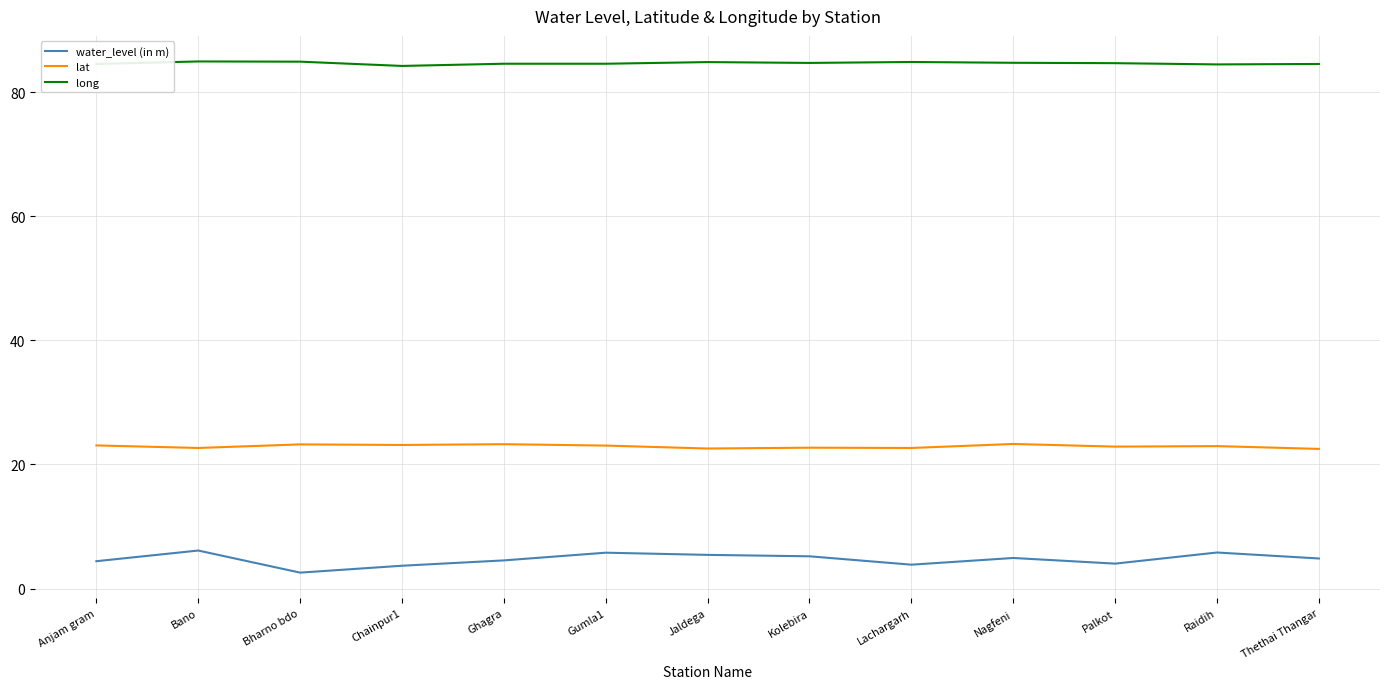

At which category does the chart reach its minimum across all series?

Bharno bdo